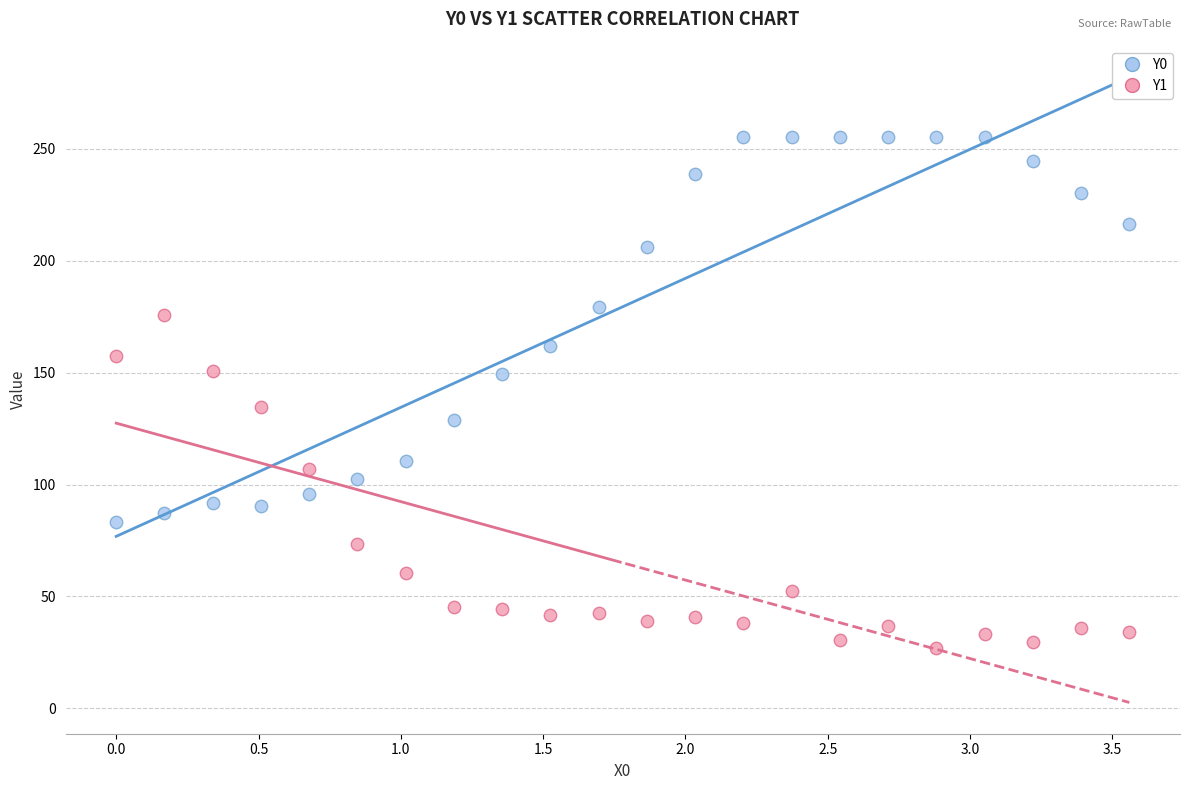

What is the X range (max minus min) for the scatter plot?

3.6